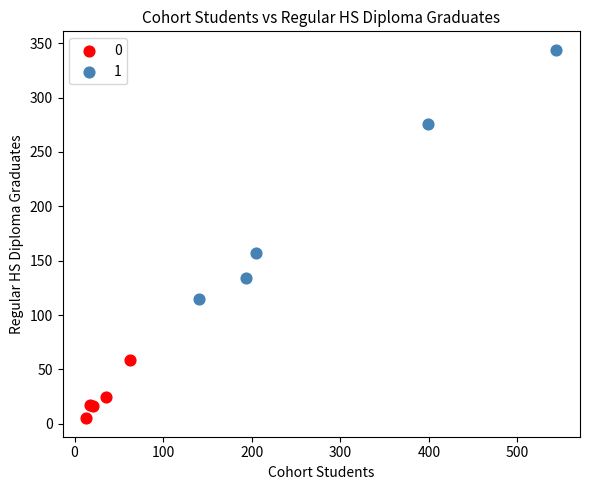

What are all the series names shown in the legend?

0, 1